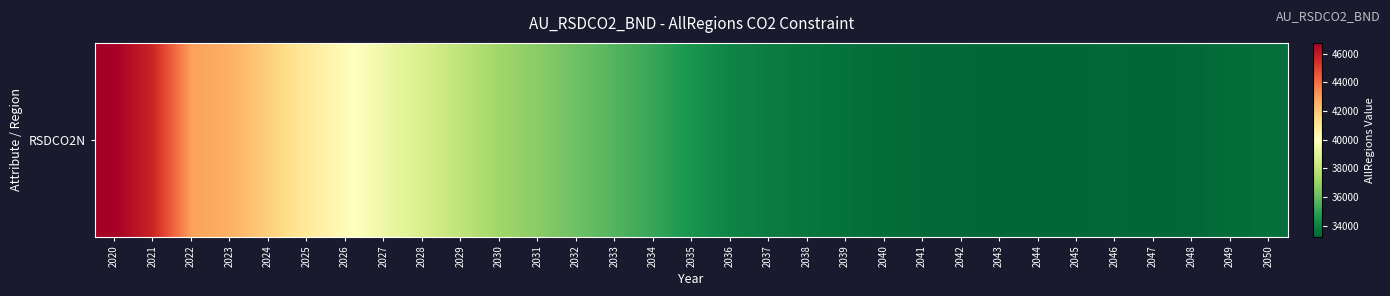

How many distinct data groups are displayed?

1